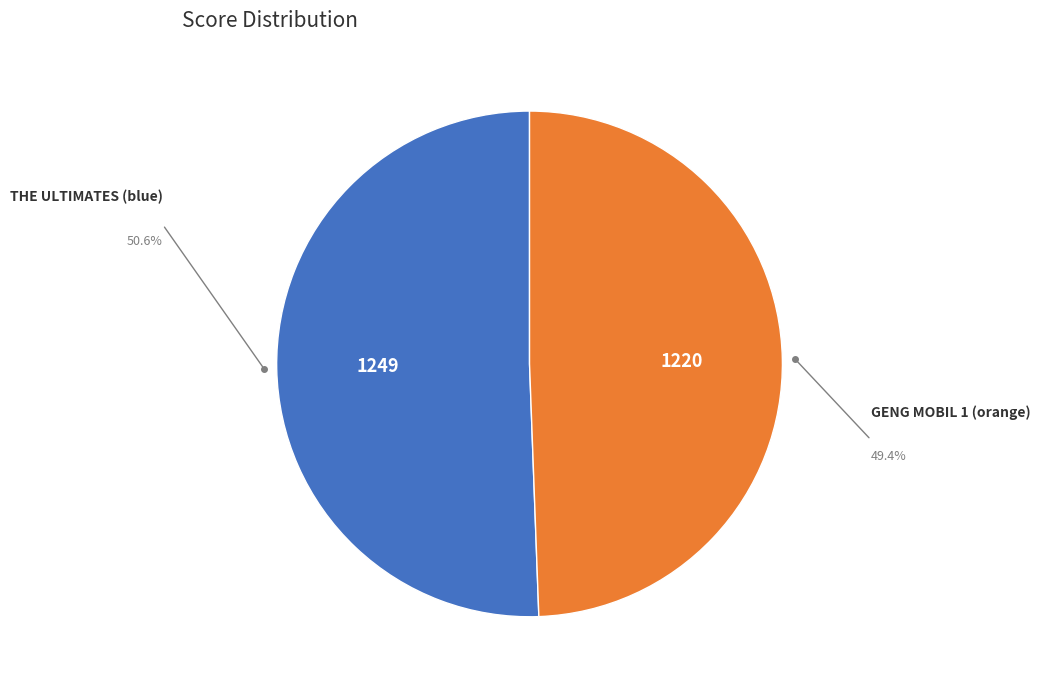

Is the sum of GENG MOBIL 1 (orange) and THE ULTIMATES (blue) greater than half?

Yes